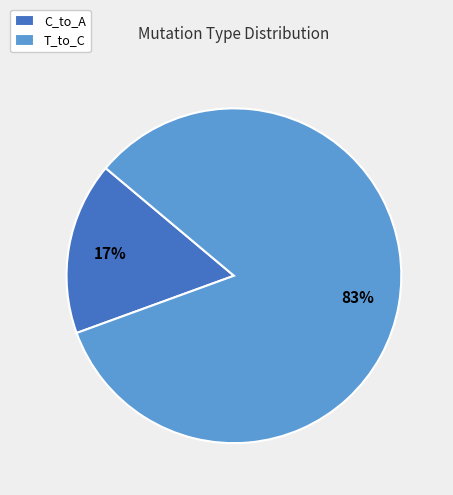

What is the majority slice?

T_to_C